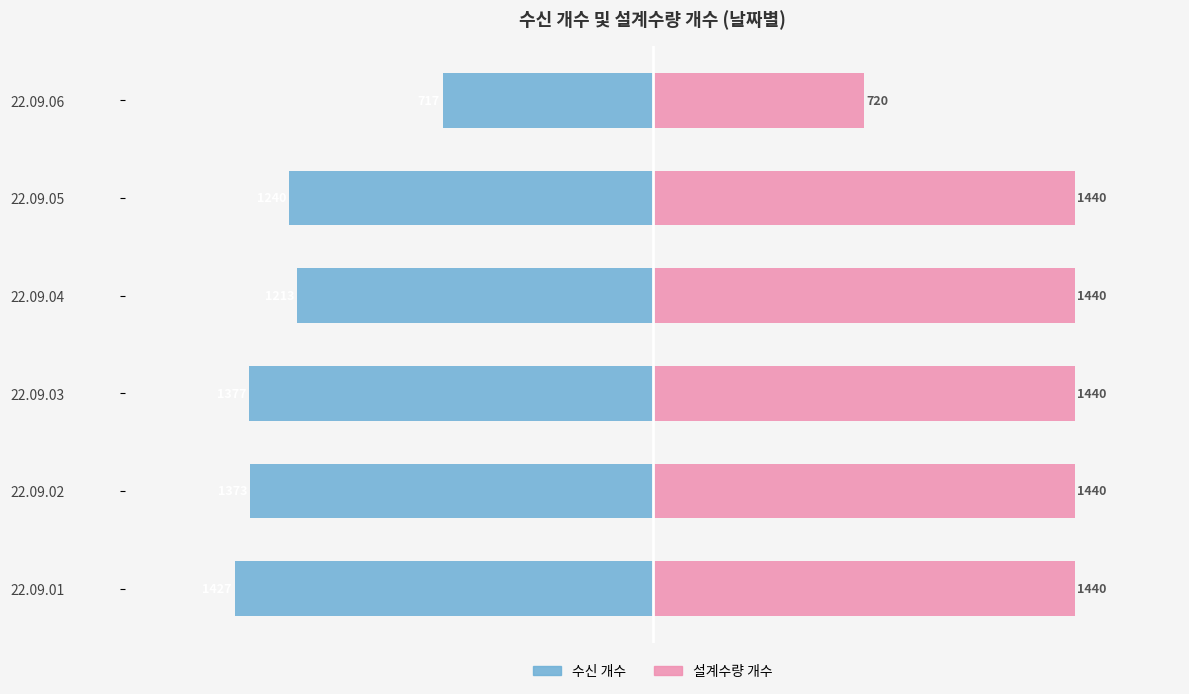

How many bars are there in total?

12